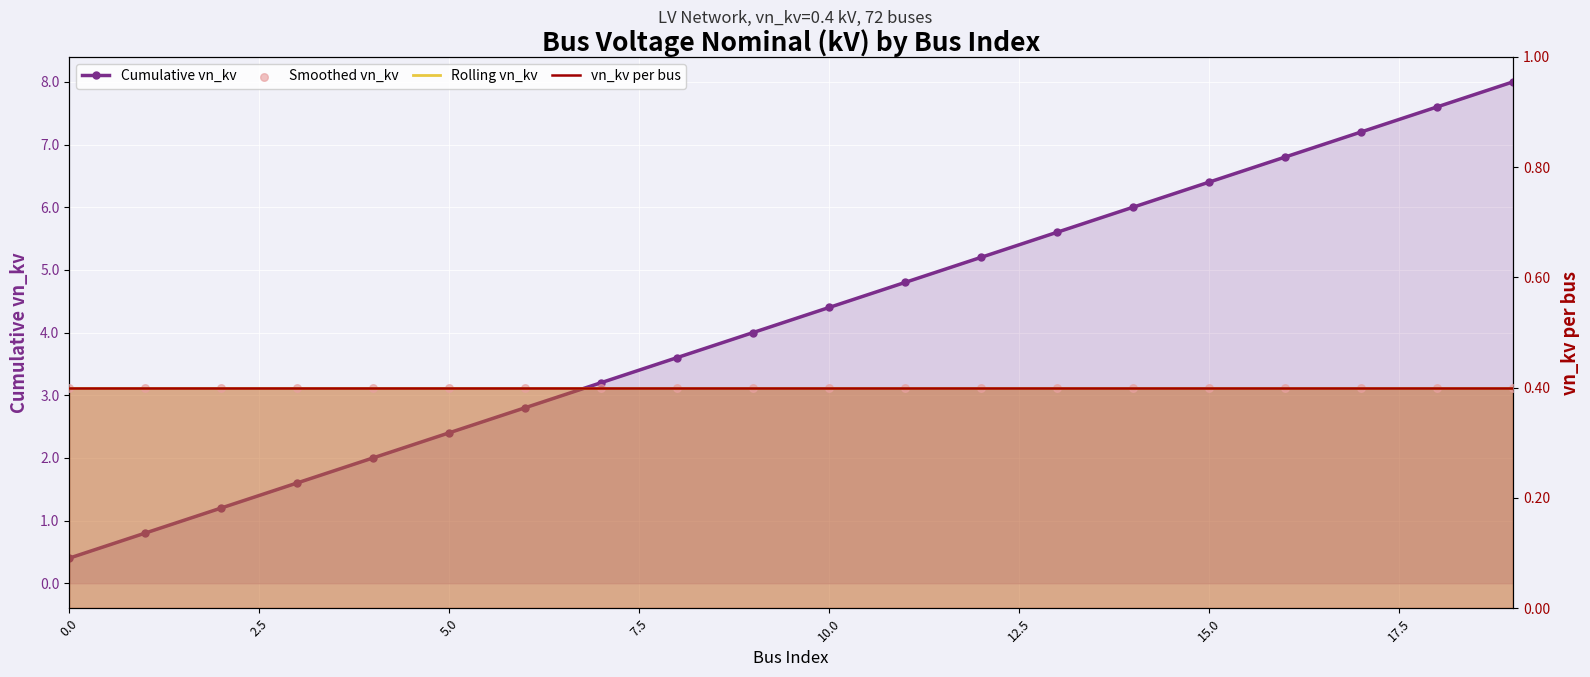

Which series has the largest Y range (max minus min)?

Cumulative vn_kv